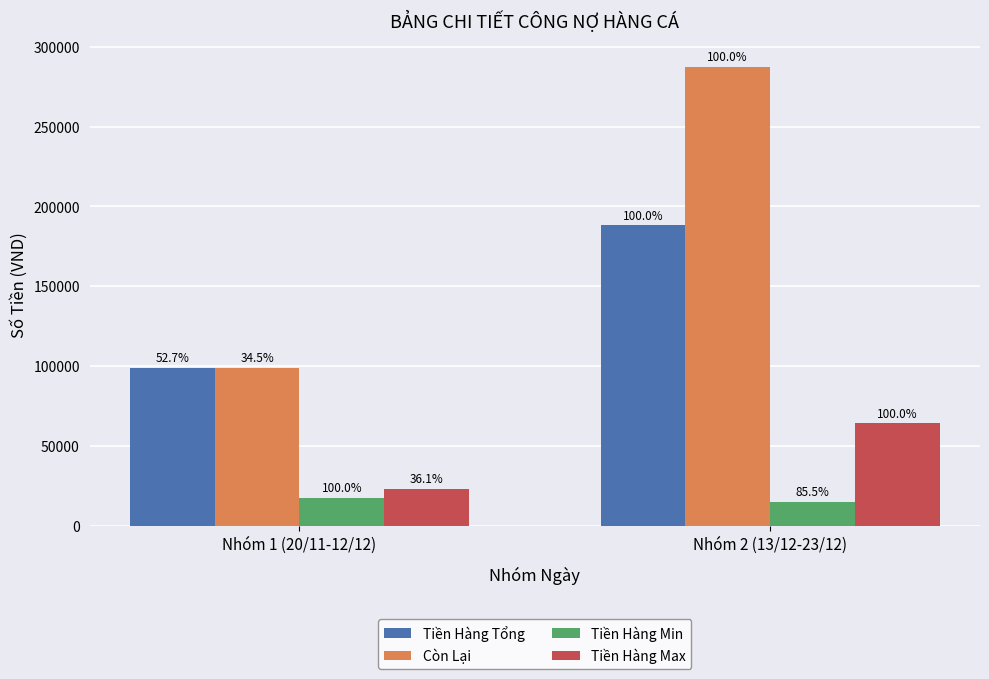

What is the value of the Tiền Hàng Tổng bar at the 1st from the left?

99110